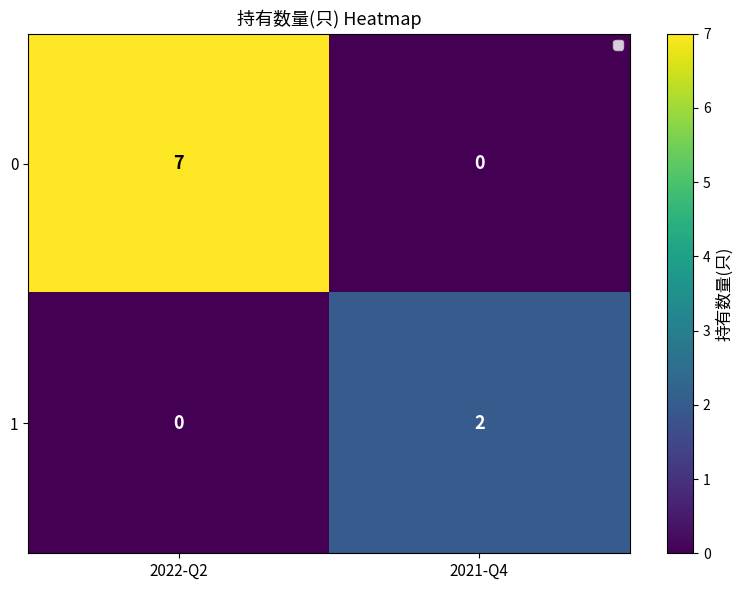

At which category is the sum across all series the highest?

2022-Q2